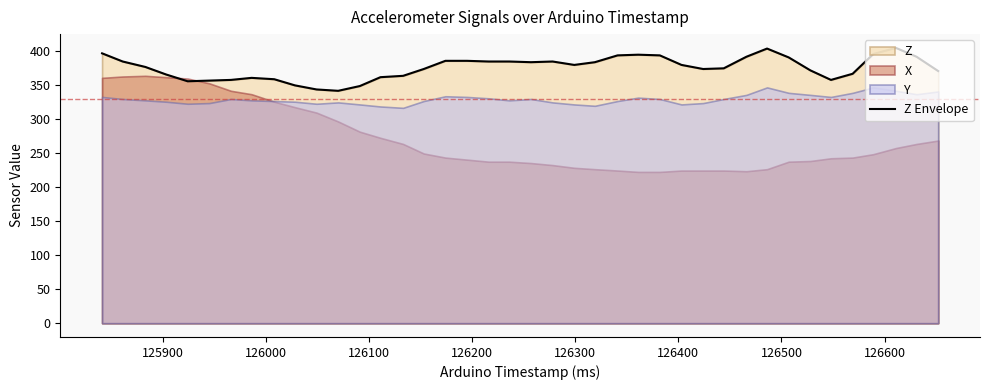

How many values exceed 379?

18